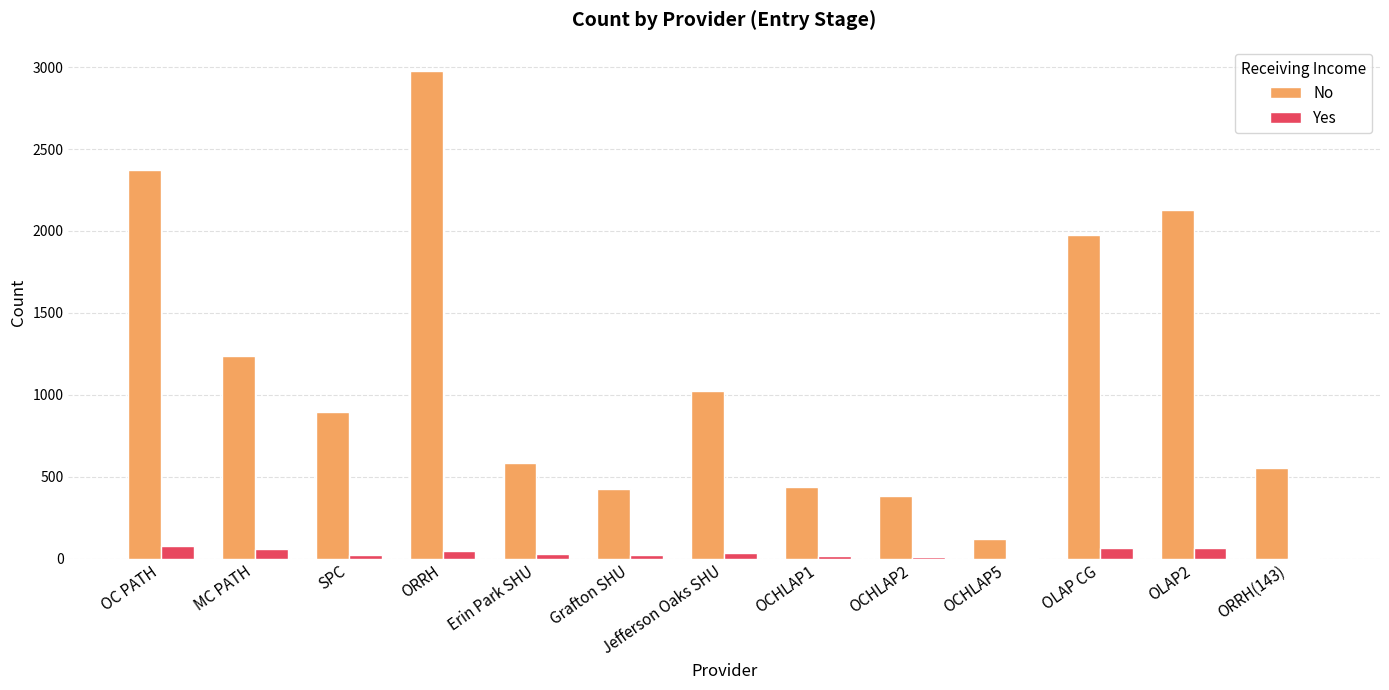

What value does the Yes series have at OLAP2, to the nearest 5?

60